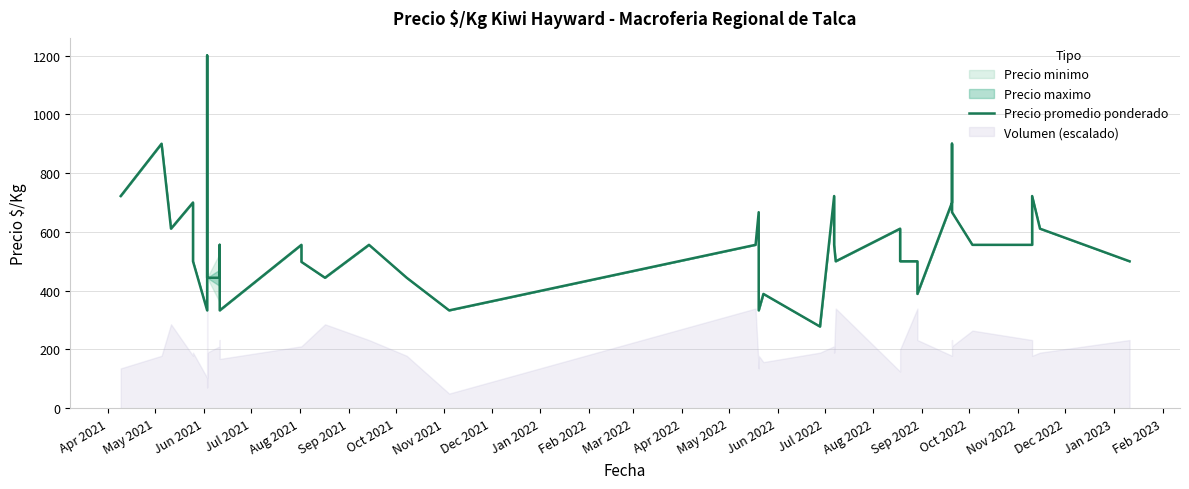

Reading left to right, extract all data points from this chart.

722	900	611	700	500	333	1200	1000	444	444	444	556	444	333	556	498	444	556	444	333	556	667	333	389	278	722	556	500	611	500	500	389	700	900	667	556	556	722	611	500